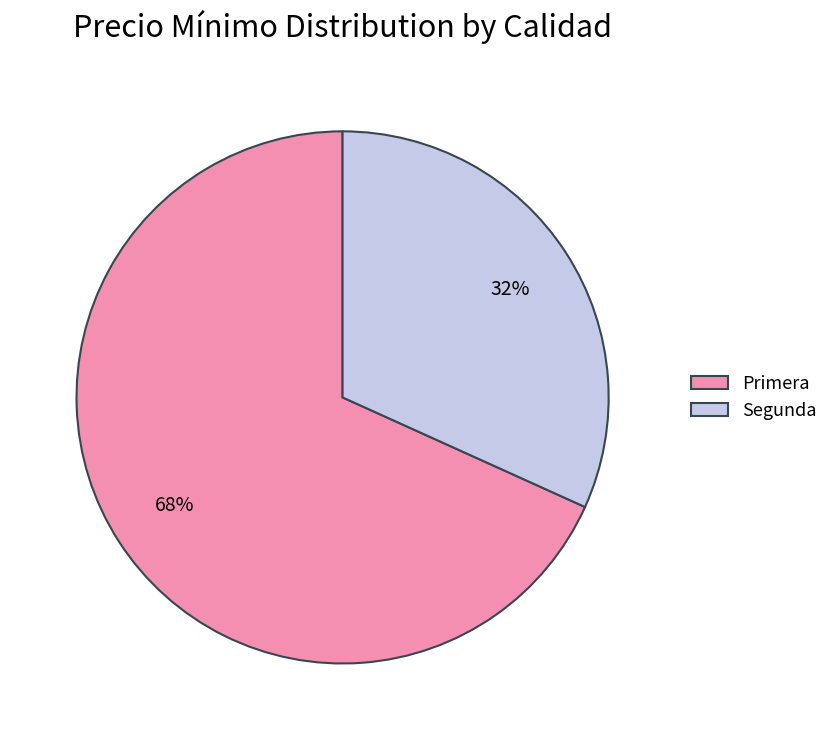

The Primera slice represents 68% of the pie. True or false?

True